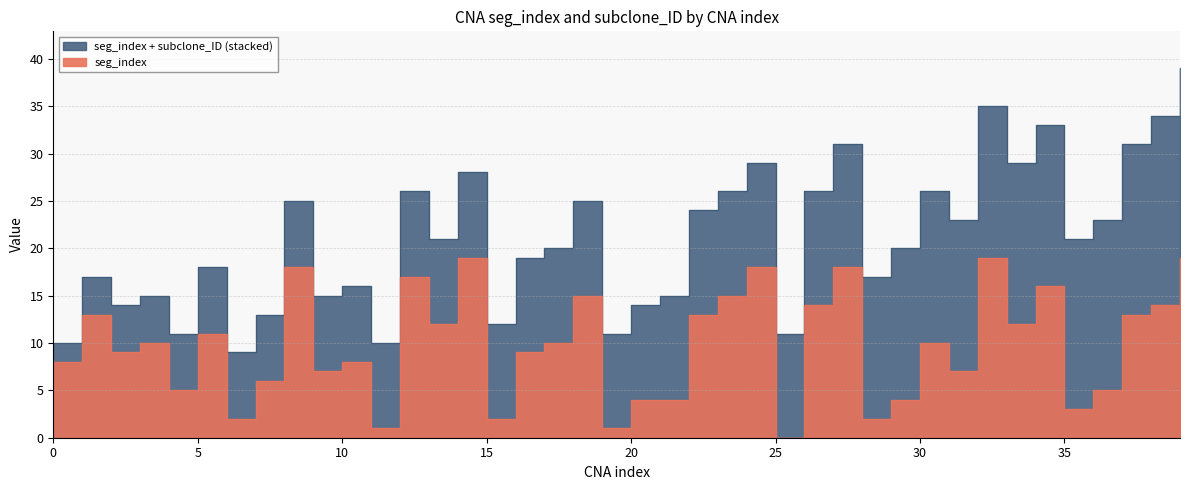

Reading left to right, list all the values displayed in this chart.

0=8	1=13	2=9	3=10	4=5	5=11	6=2	7=6	8=18	9=7	10=8	11=1	12=17	13=12	14=19	15=2	16=9	17=10	18=15	19=1	20=4	21=4	22=13	23=15	24=18	25=0	26=14	27=18	28=2	29=4	30=10	31=7	32=19	33=12	34=16	35=3	36=5	37=13	38=14	39=19